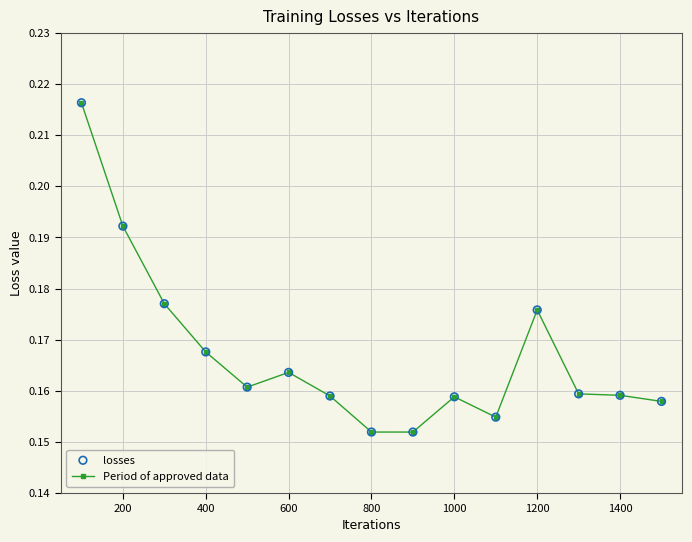

Does the chart have visible grid lines?

Yes